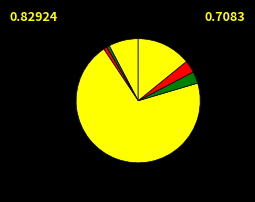

How many slices are in this pie chart?

7